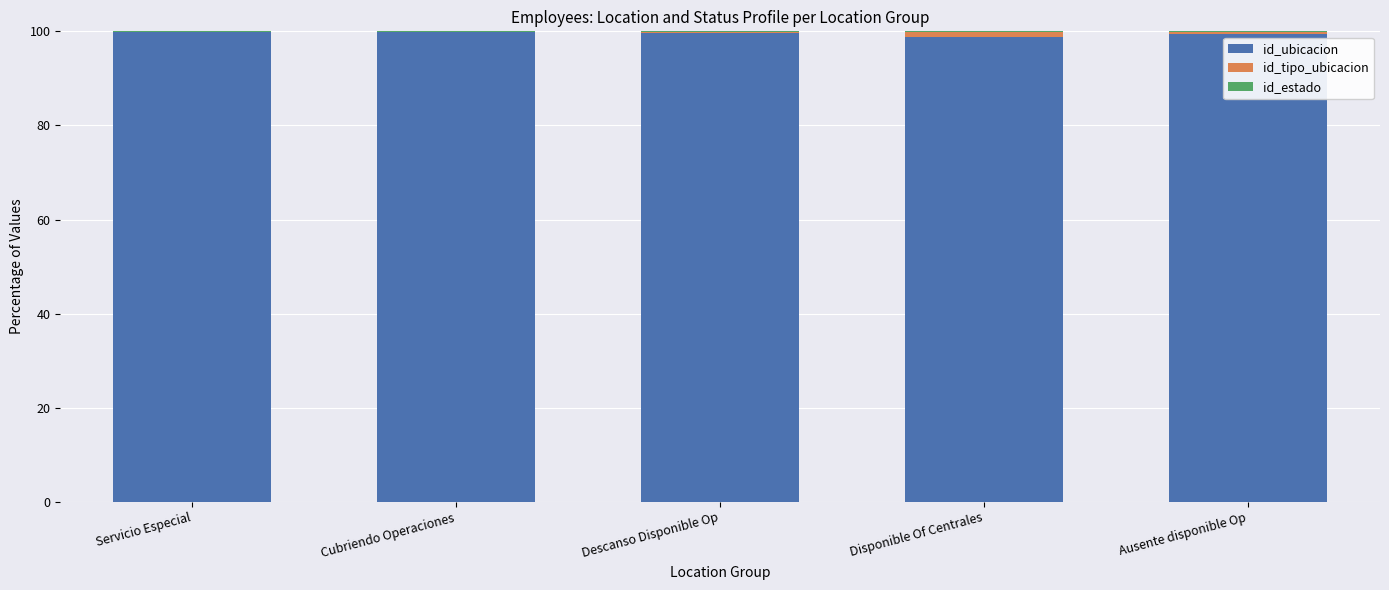

True or false: id_ubicacion has a value of 99.4 at Ausente disponible Op.

True